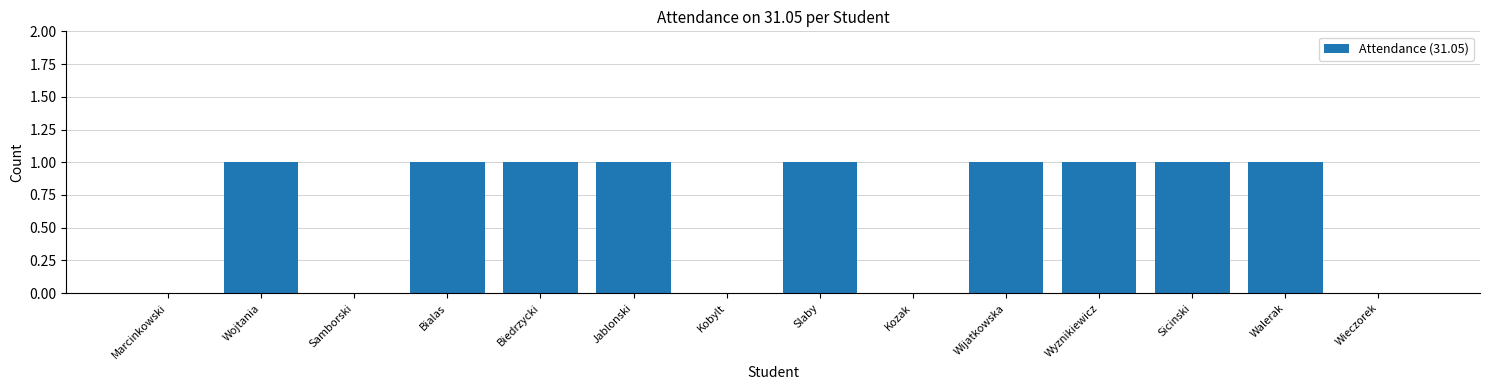

Reading left to right, list all the values displayed in this chart.

Marcinkowski=0	Wojtania=1	Samborski=0	Bialas=1	Biedrzycki=1	Jablonski=1	Kobylt=0	Slaby=1	Kozak=0	Wijatkowska=1	Wyznikiewicz=1	Sicinski=1	Walerak=1	Wieczorek=0